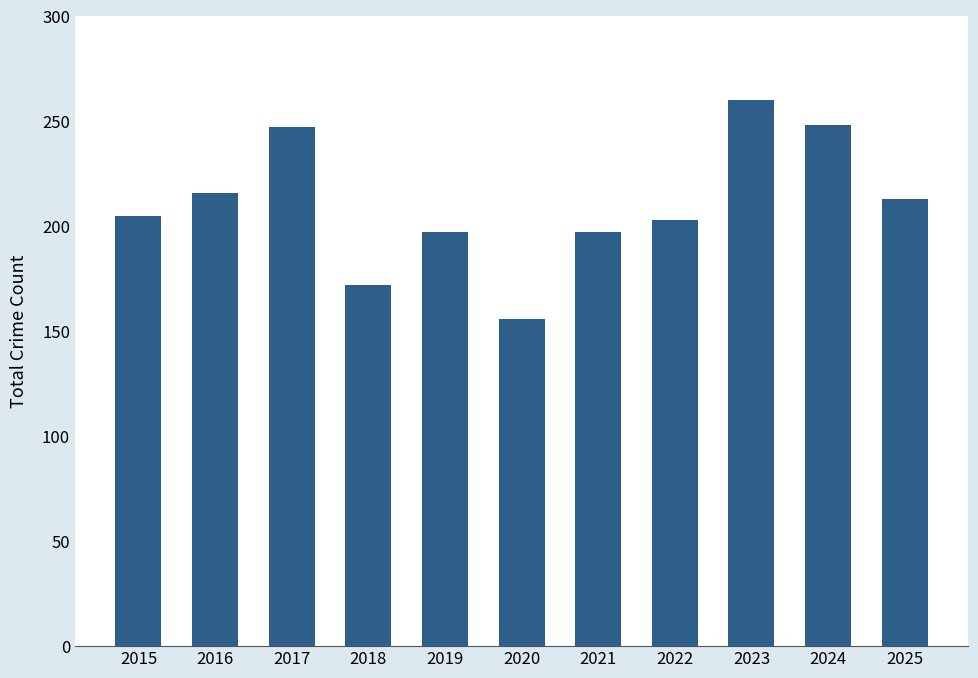

What is the change in value from 2015 to 2020?

-49